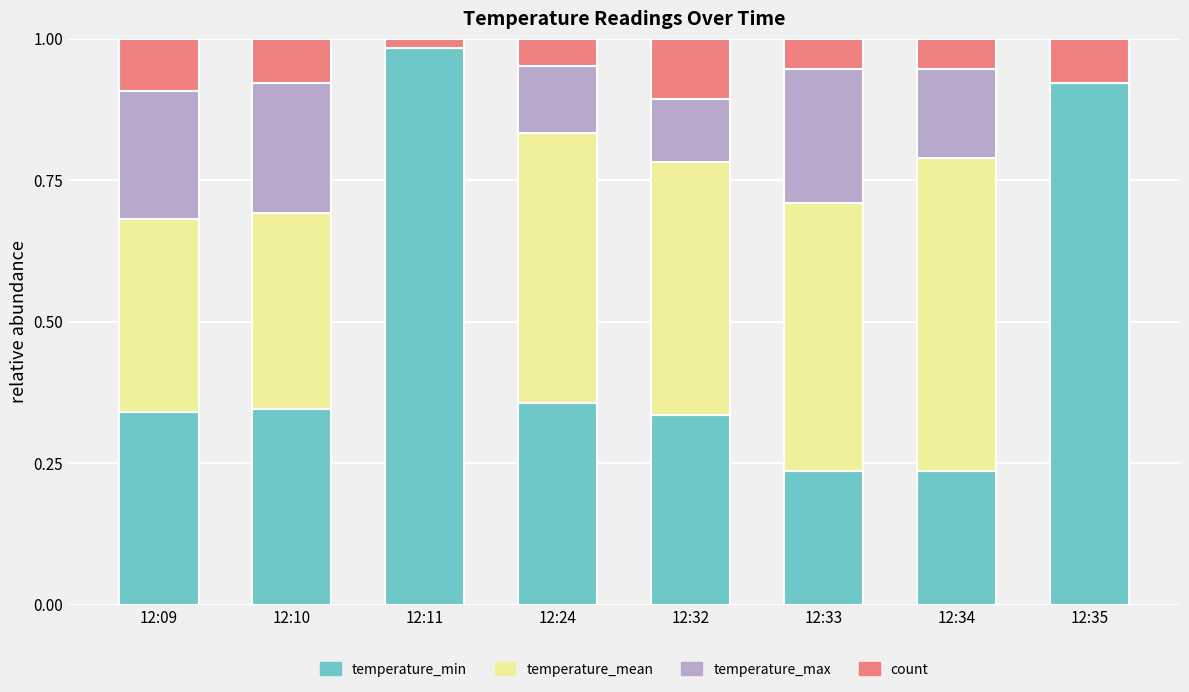

Rank the series by their average value, from highest to lowest.

temperature_min, temperature_mean, temperature_max, count